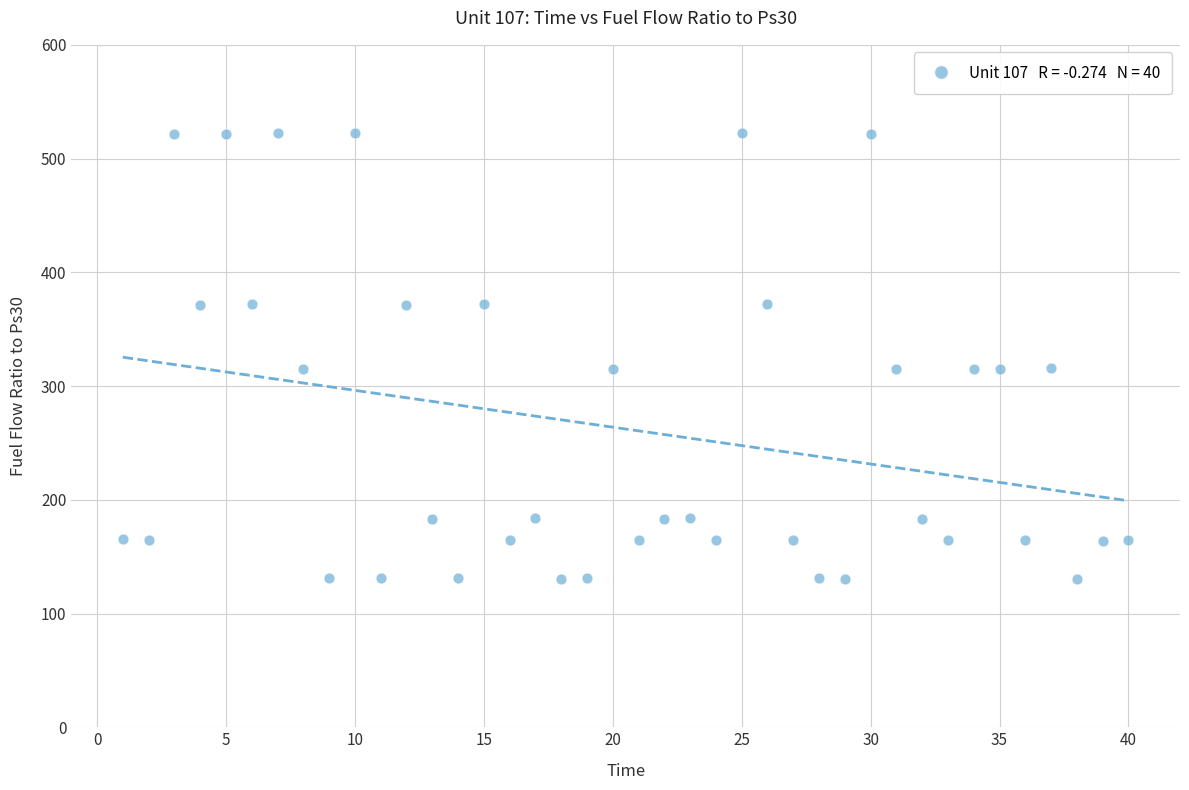

What is the range of X values (max minus min)?

39.0